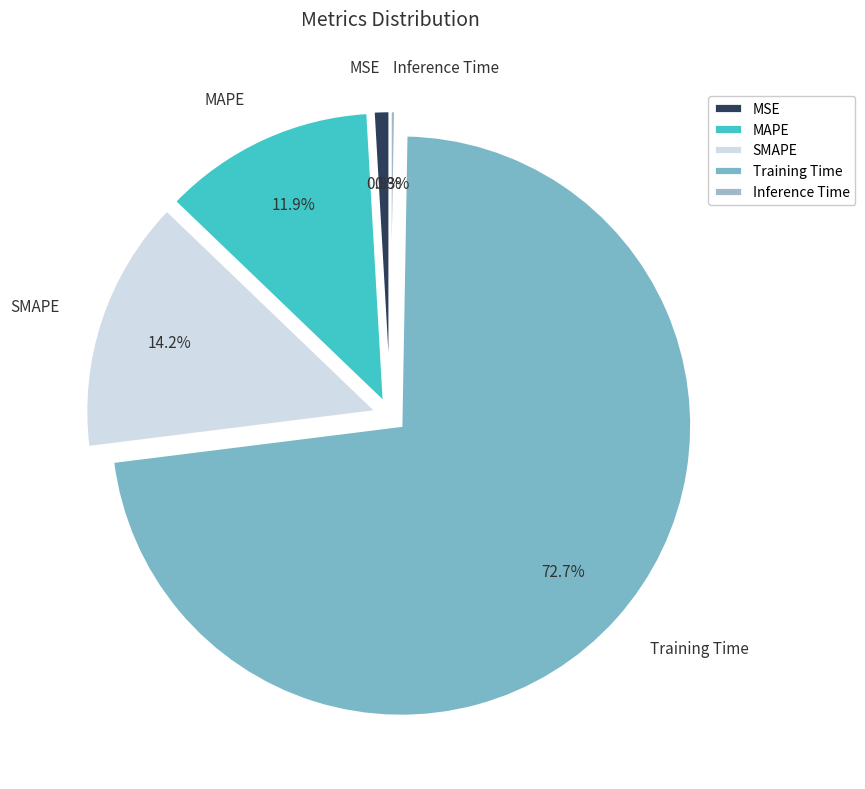

What is the largest slice in the pie chart?

Training Time